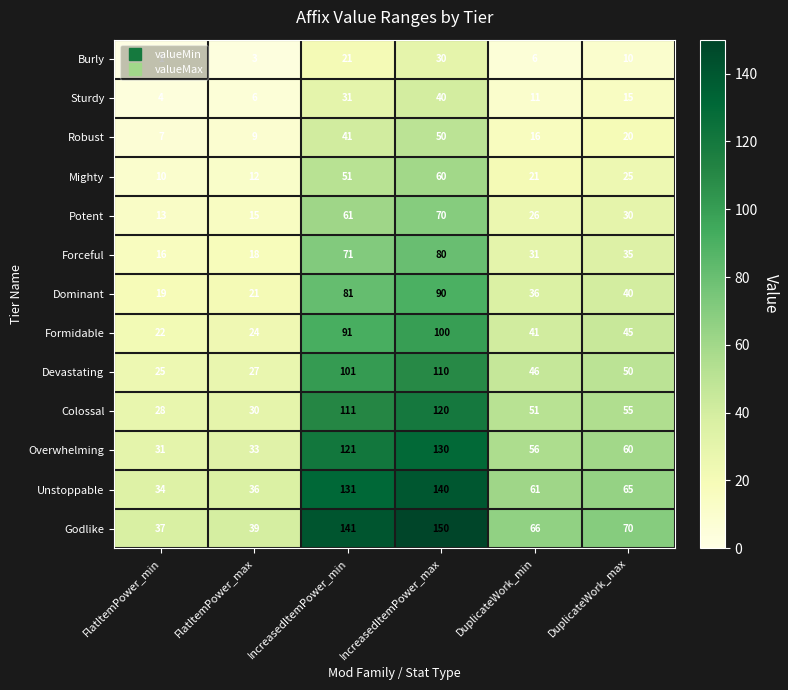

The Robust series shows 16 at DuplicateWork_min. True or false?

True